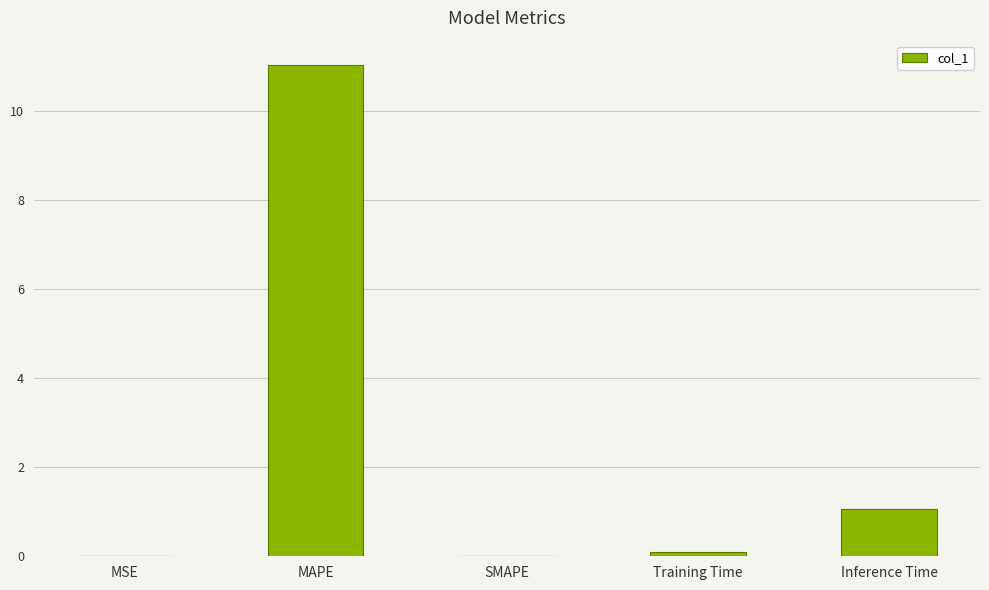

Are the bars horizontal?

No